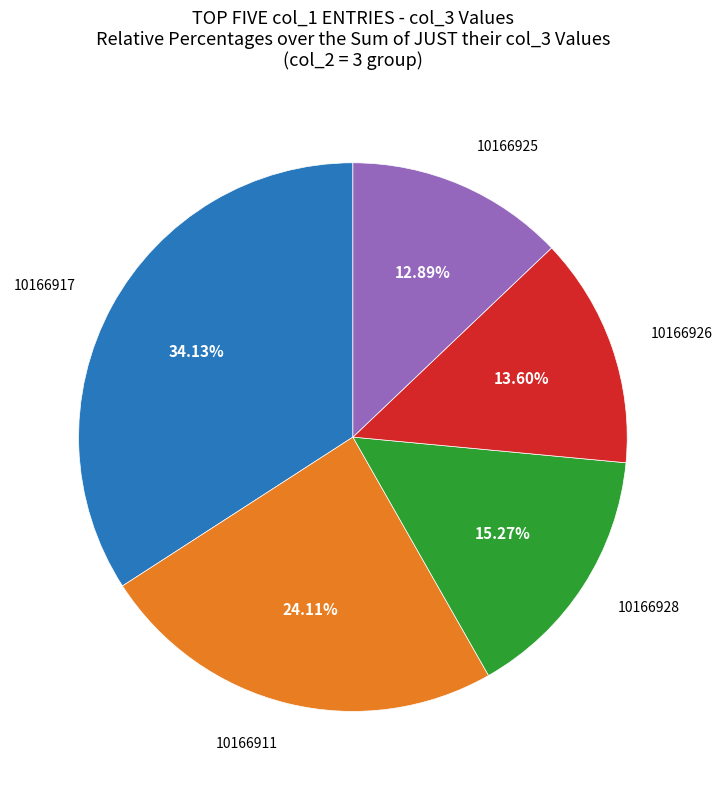

What percentage is the 10166926 slice, to the nearest percent?

14%